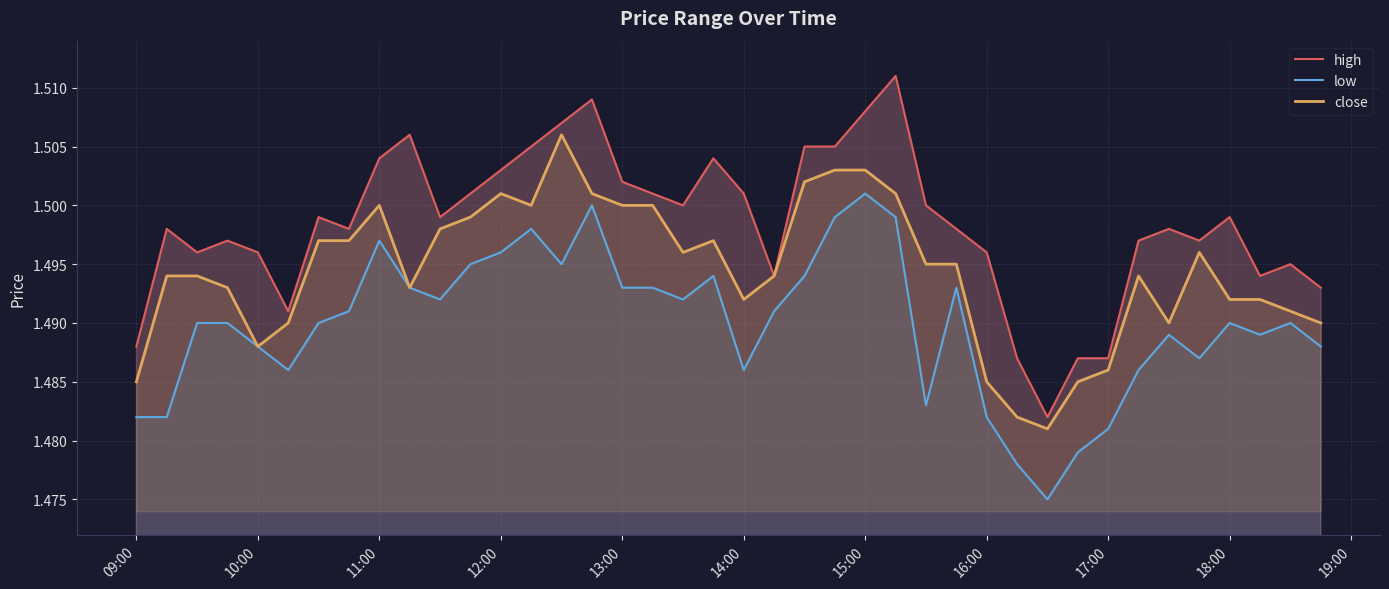

List the series in order of their overall mean, highest first.

high, close, low